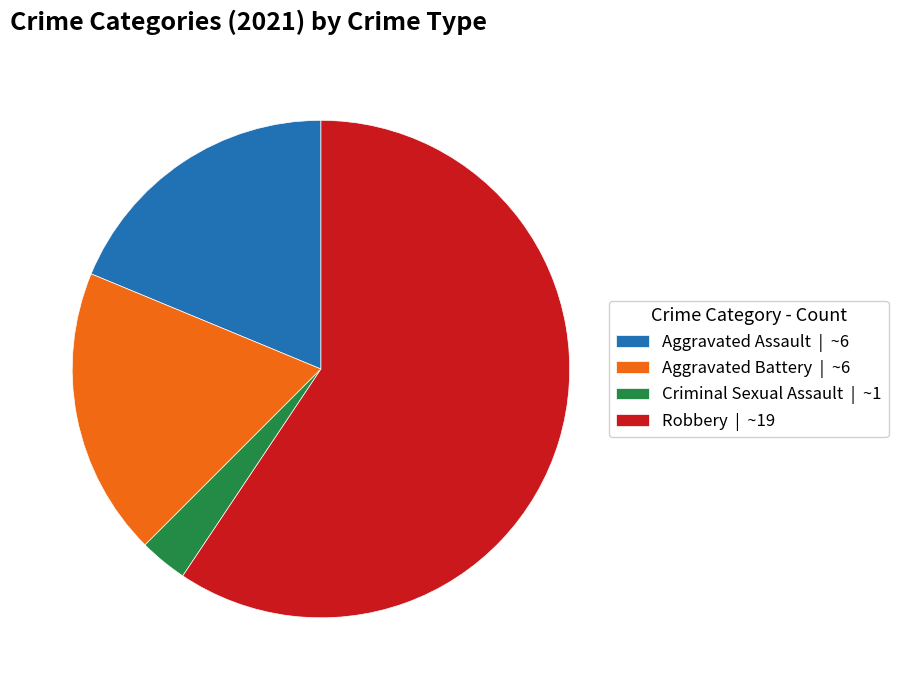

Does Robbery account for over 50% of the chart?

Yes